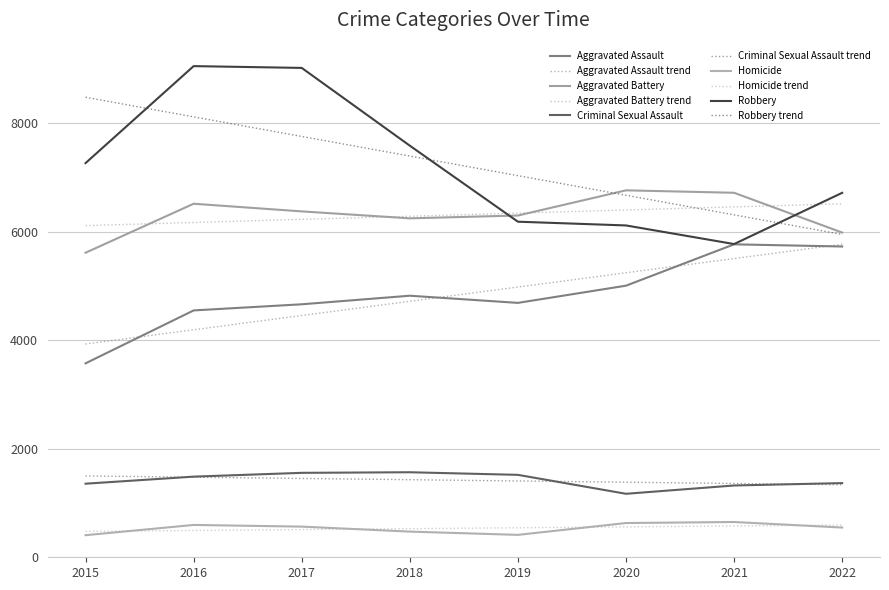

What are all the series names shown in the legend?

Aggravated Assault, Aggravated Assault trend, Aggravated Battery, Aggravated Battery trend, Criminal Sexual Assault, Criminal Sexual Assault trend, Homicide, Homicide trend, Robbery, Robbery trend